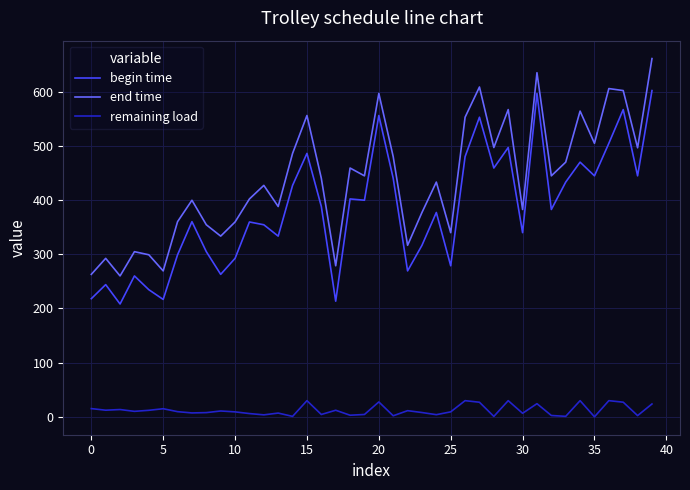

Which series has the largest total across all categories?

end time